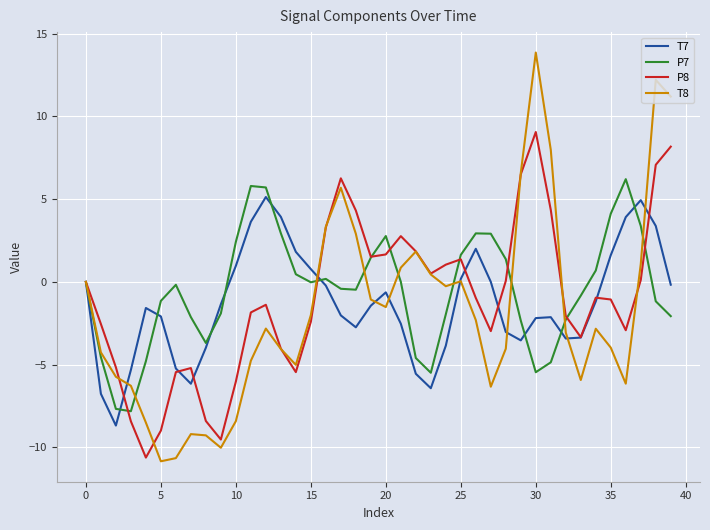

What is the minimum value for T8?

-10.8